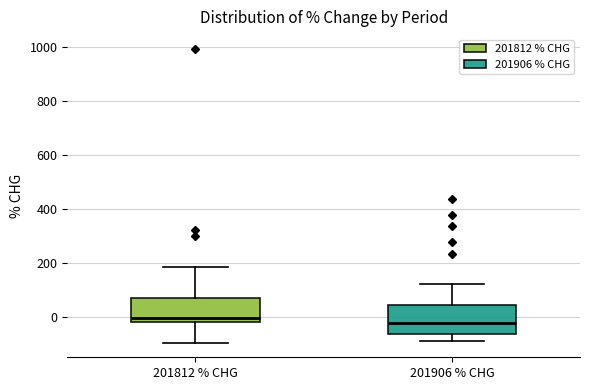

Which box has the lowest median line?

201906 % CHG